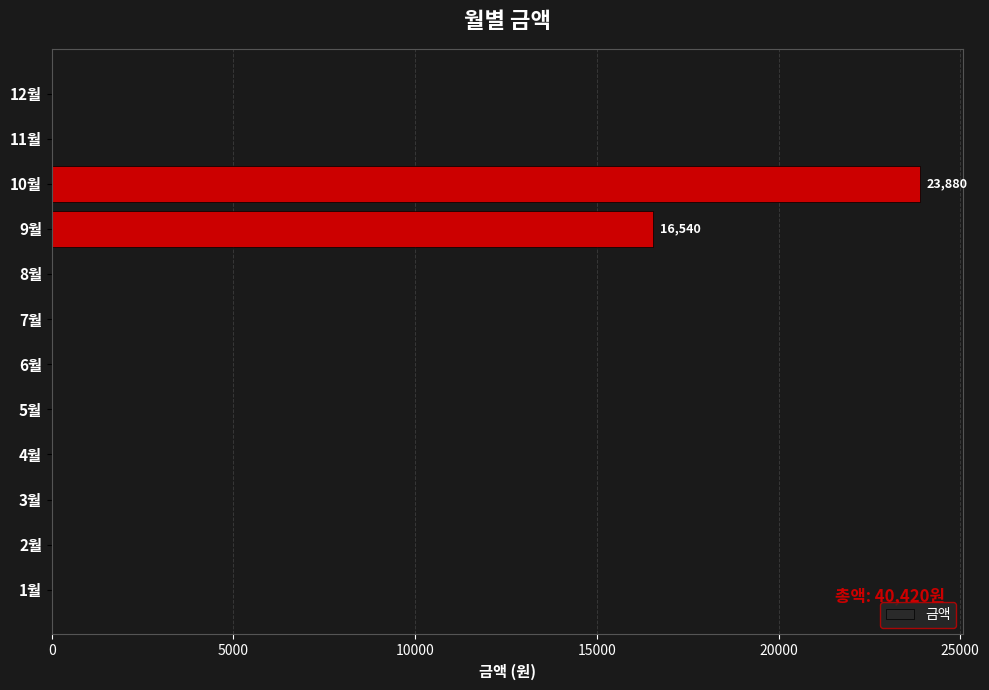

The value at 4월 is 0. True or false?

True